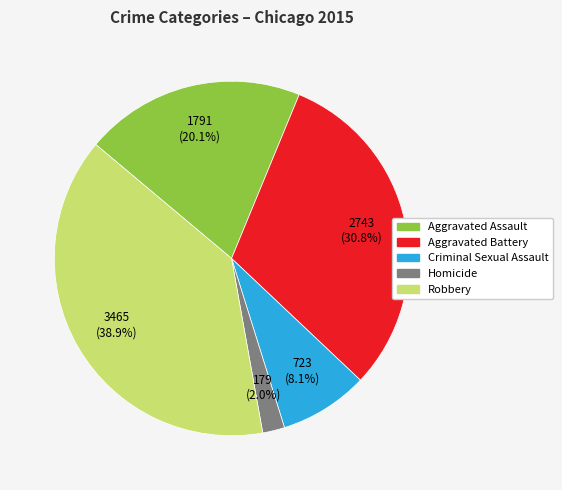

Rank the categories by value from highest to lowest.

Robbery, Aggravated Battery, Aggravated Assault, Criminal Sexual Assault, Homicide